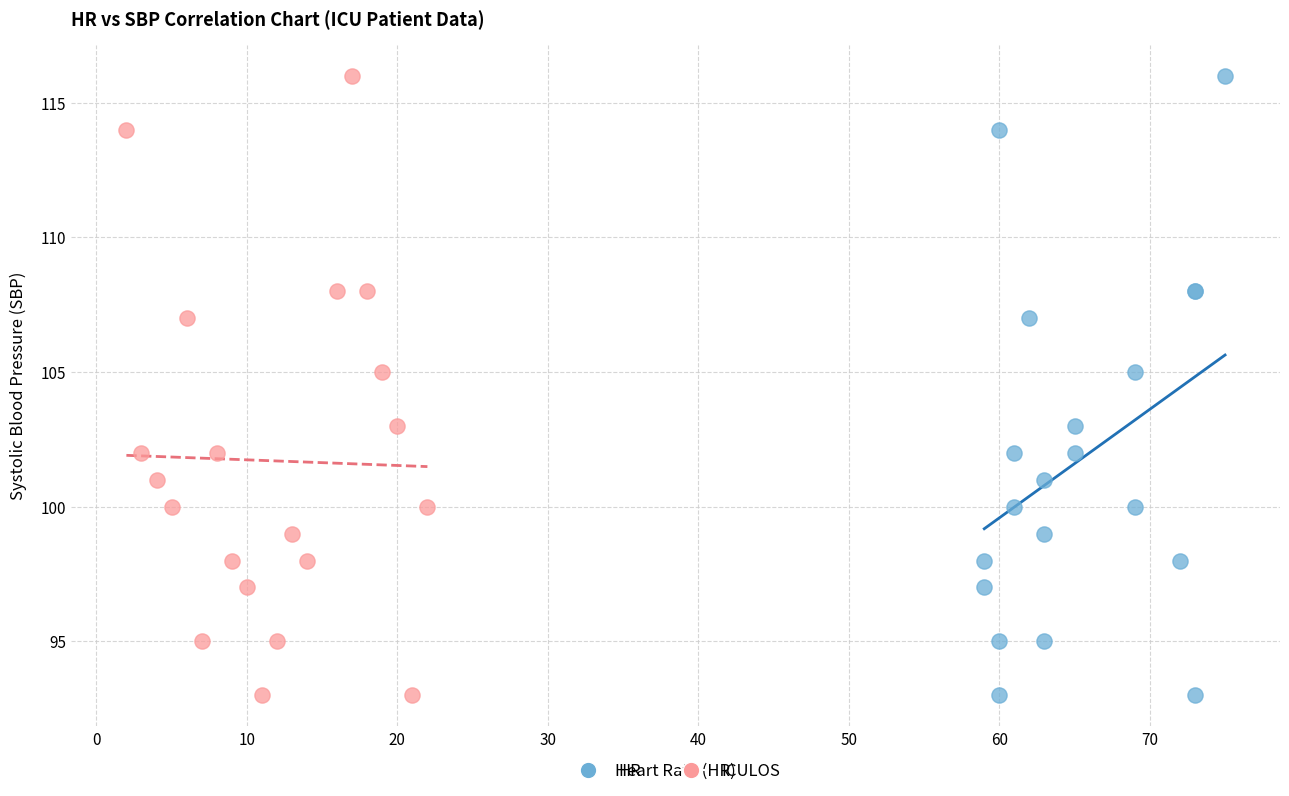

What are all the series names shown in the legend?

HR, ICULOS